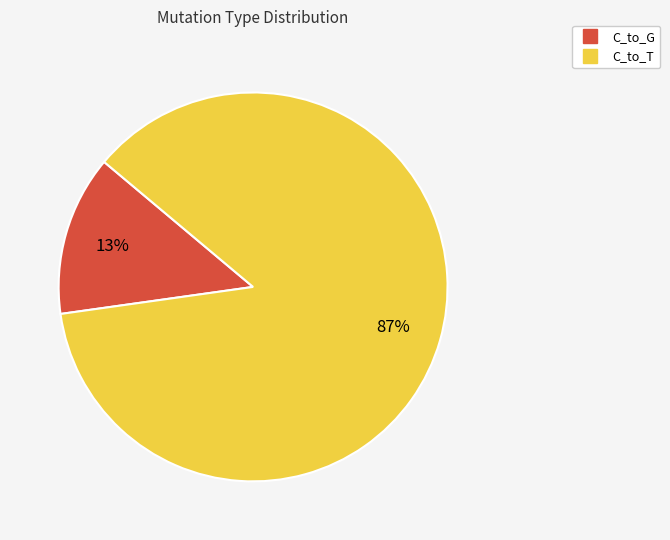

To the nearest percent, what is the average slice percentage?

50%